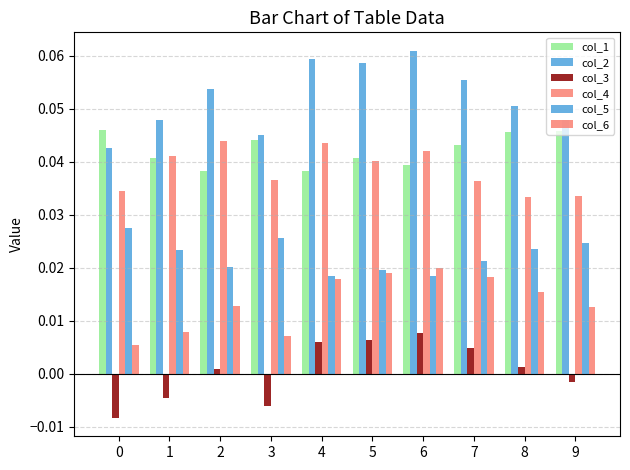

How many groups of bars are there?

10